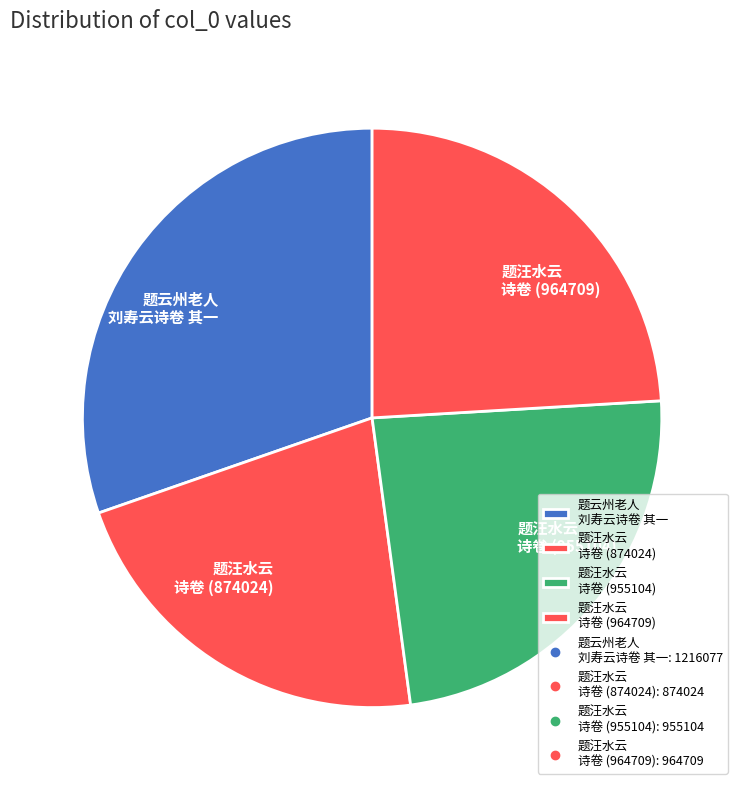

Does 题汪水云 诗卷 (964709) account for over 50% of the chart?

No